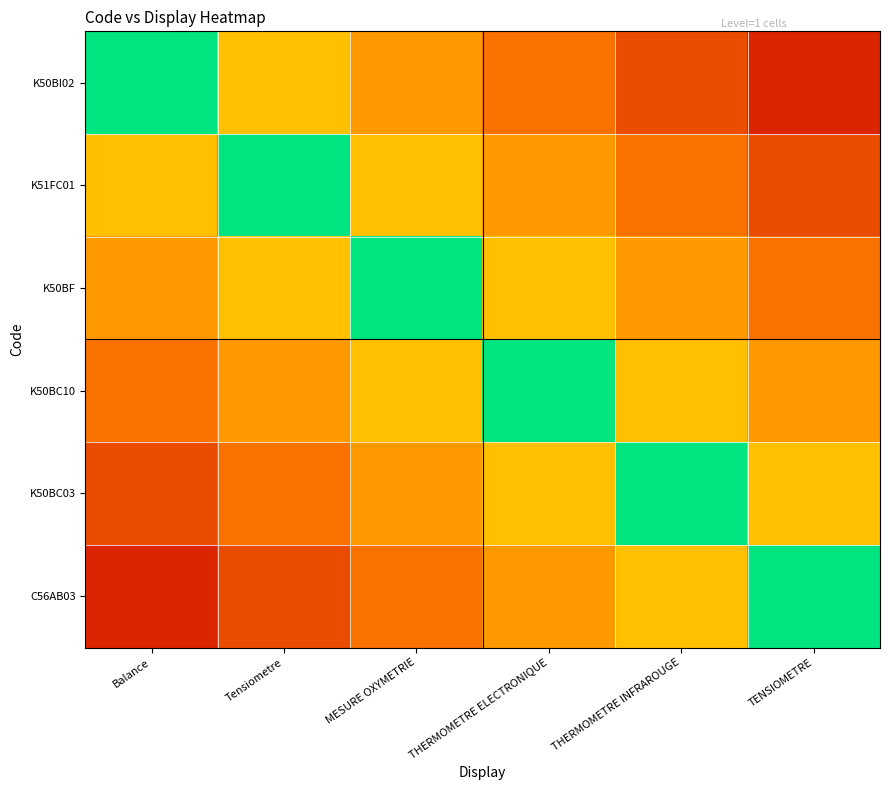

Which has a higher value, TENSIOMETRE or MESURE OXYMETRIE?

MESURE OXYMETRIE